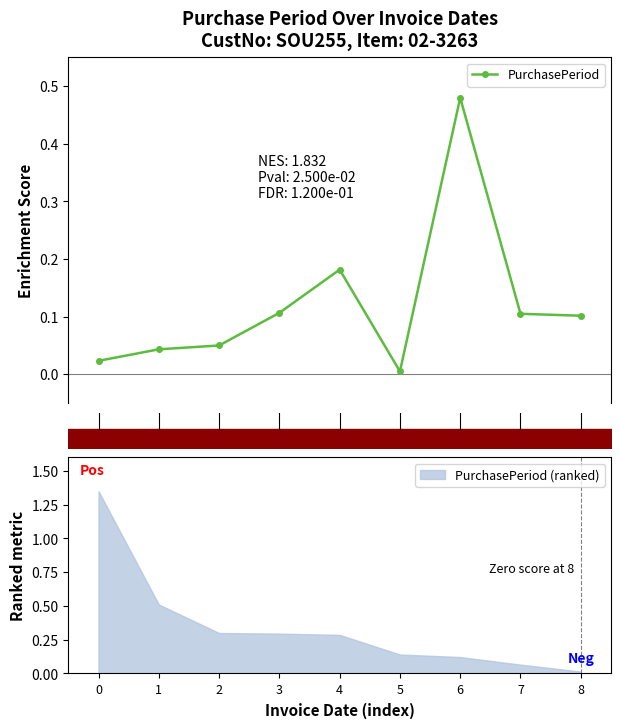

At which category does the chart reach its peak across all series?

6